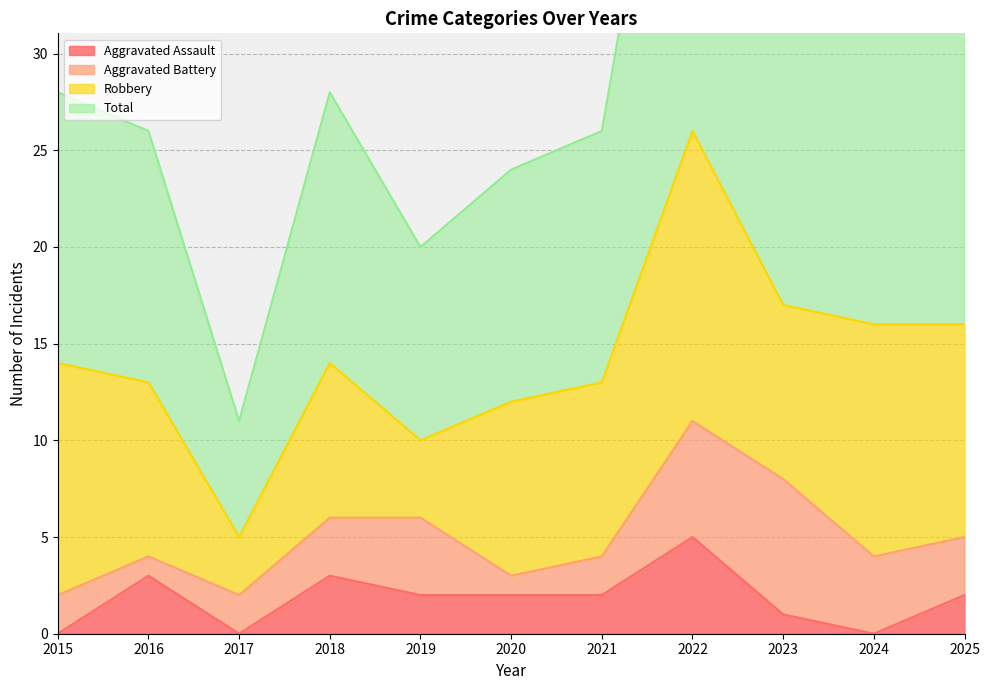

What is the difference between the maximum and minimum values in the Total series?

42